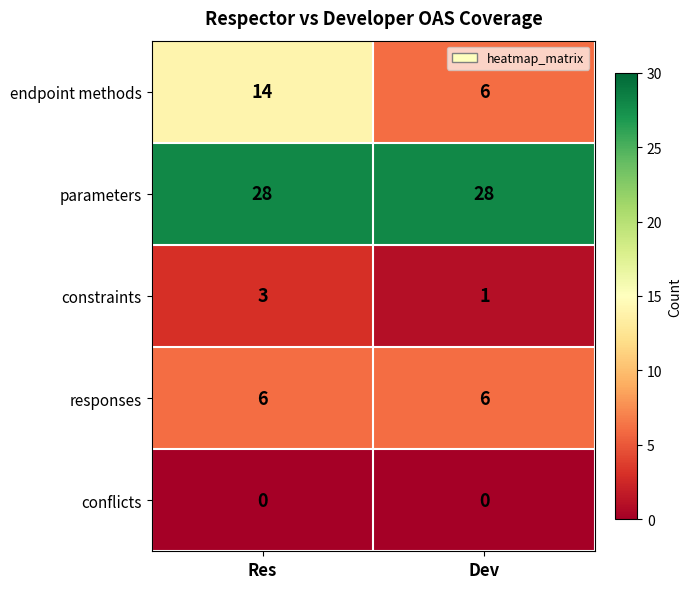

What is the minimum value for responses?

6